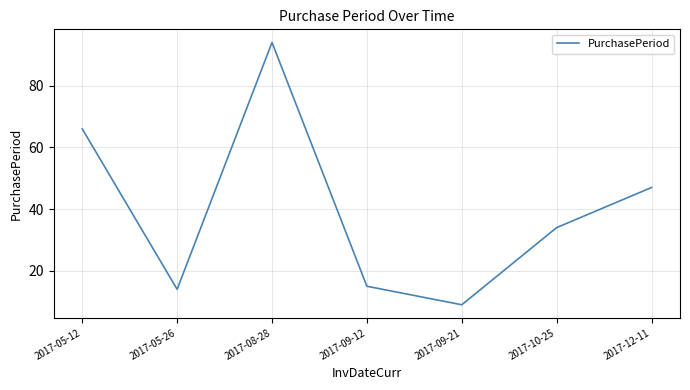

Reading left to right, transcribe all the data shown in this chart.

2017-05-12=66	2017-05-26=14	2017-08-28=94	2017-09-12=15	2017-09-21=9	2017-10-25=34	2017-12-11=47